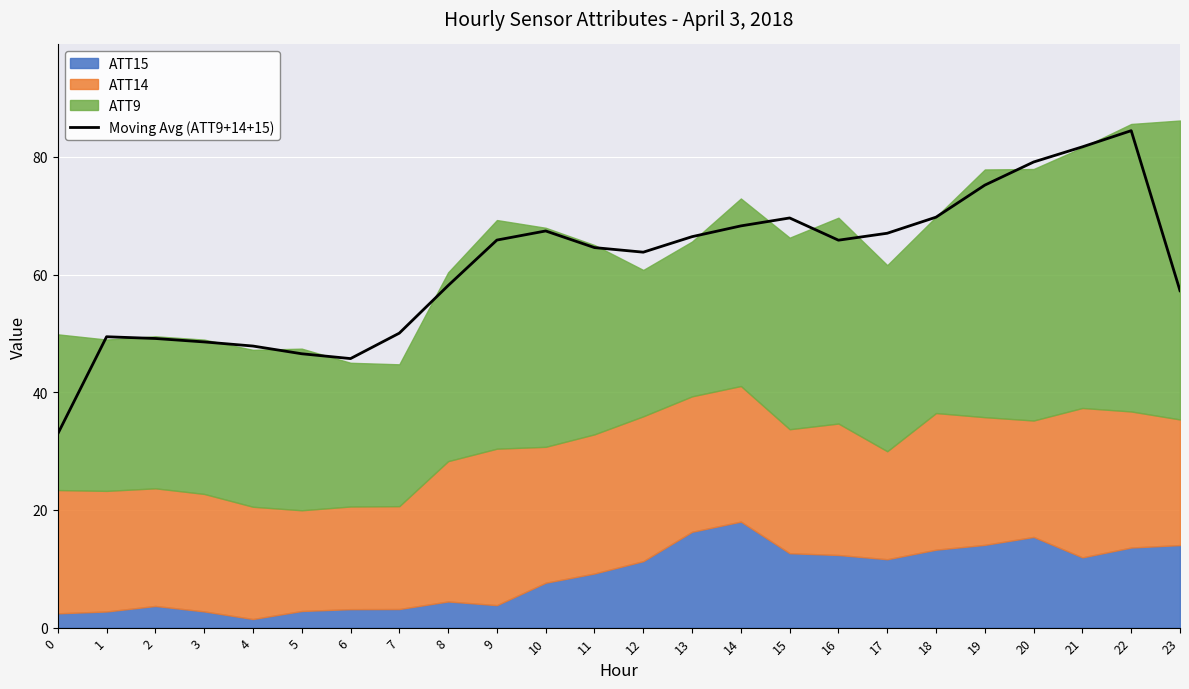

How many data points does each series have?

24